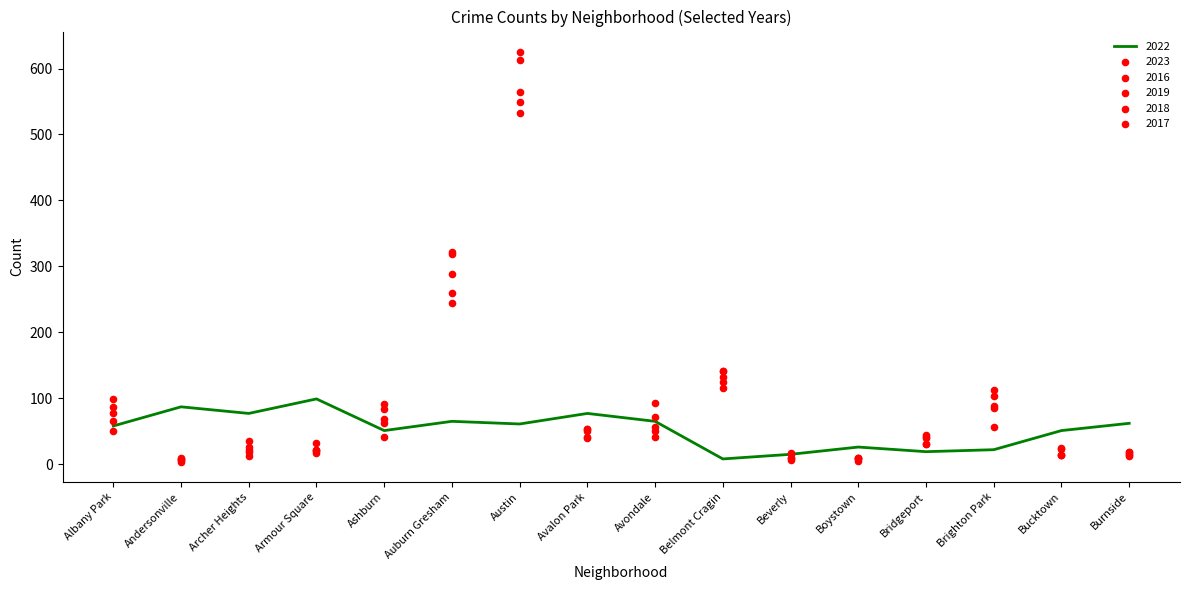

At which category is the sum across all series the highest?

Austin